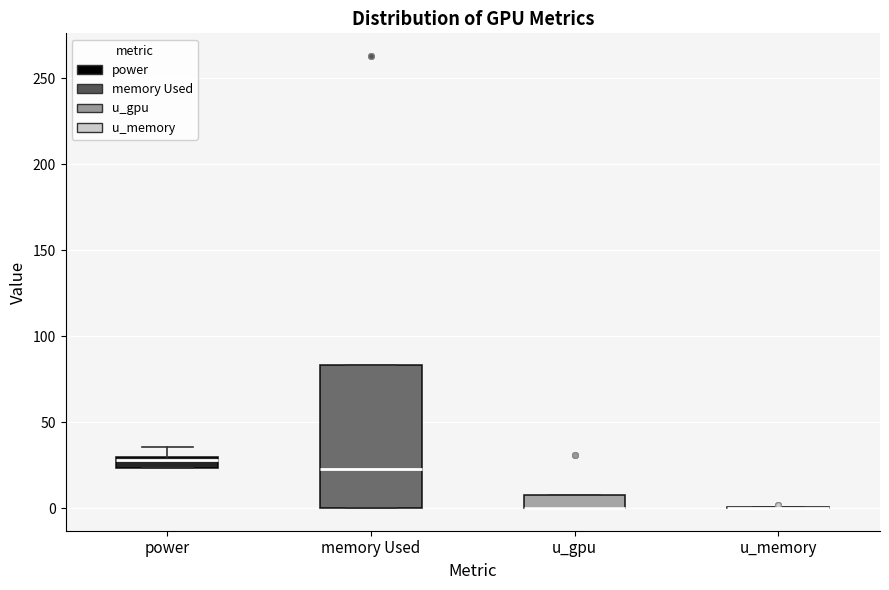

Where is the upper edge of the box for memory Used on the y-axis? The values are not printed on the chart, so give them approximately, as read against the axis.

85